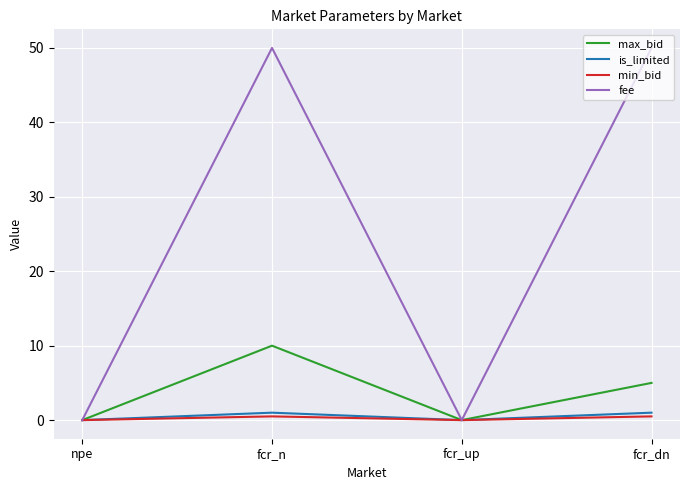

Reading left to right, list all the values displayed in this chart.

max_bid: 0.0	10.0	0.0	5.0
is_limited: 0.0	1.0	0.0	1.0
min_bid: 0.0	0.5	0.0	0.5
fee: 0.0	50.0	0.0	50.0